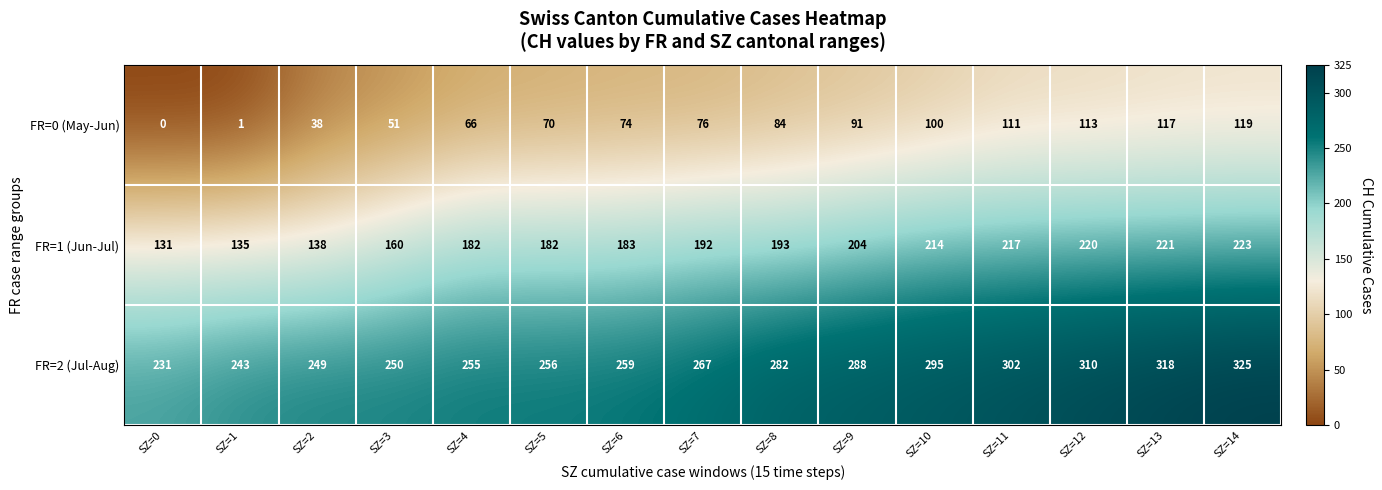

What is the average value of the FR=2 (Jul-Aug) series?

275